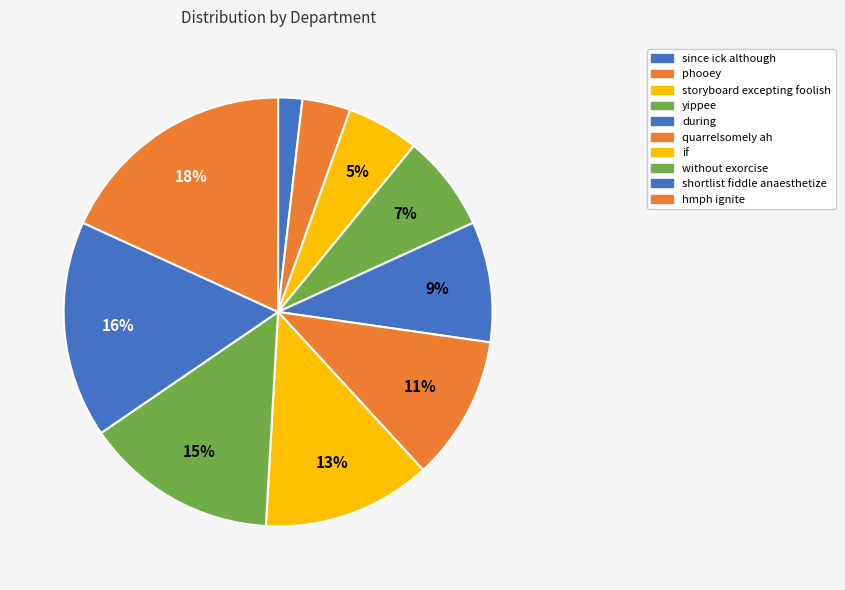

The quarrelsomely ah slice represents 1% of the pie. True or false?

False